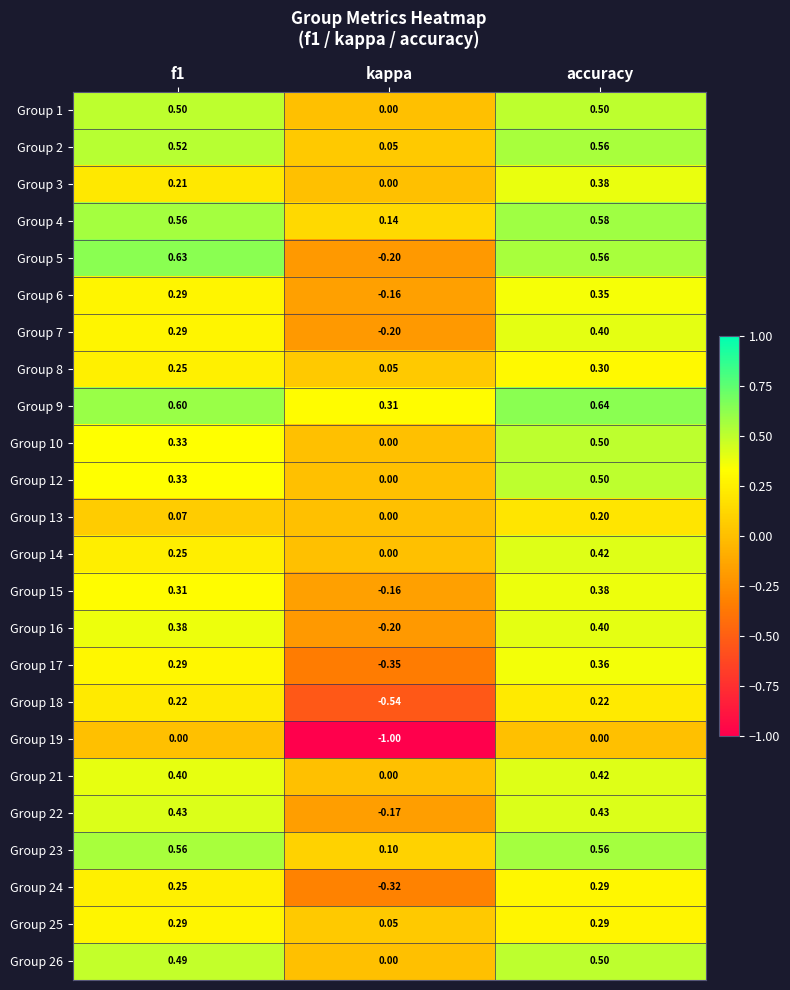

Which label corresponds to the largest value in the chart?

accuracy